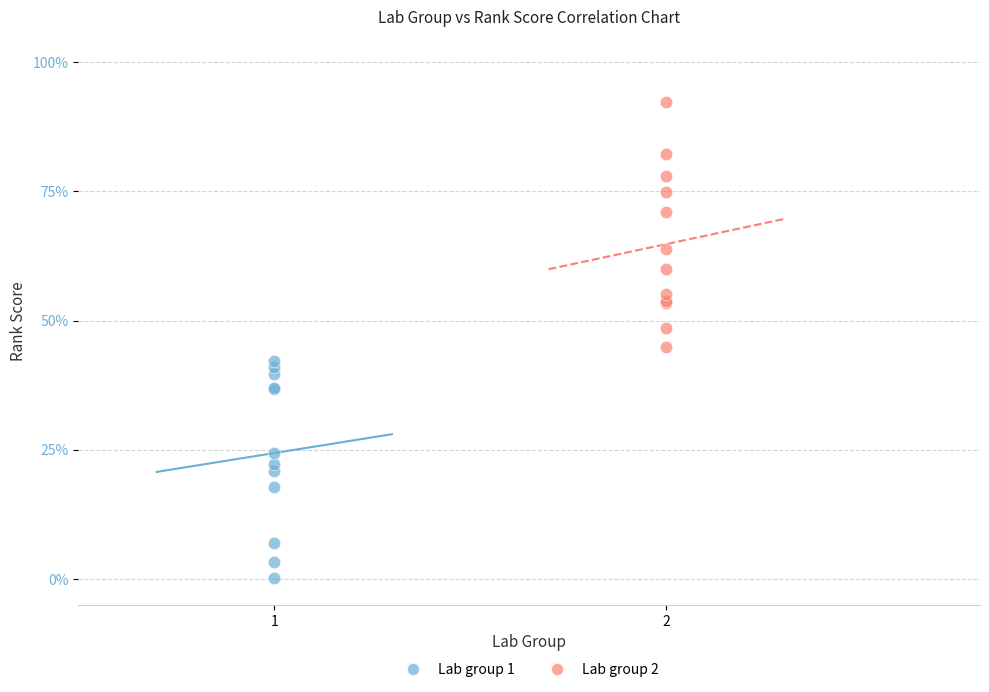

What are all the series names shown in the legend?

Lab group 1, Lab group 2